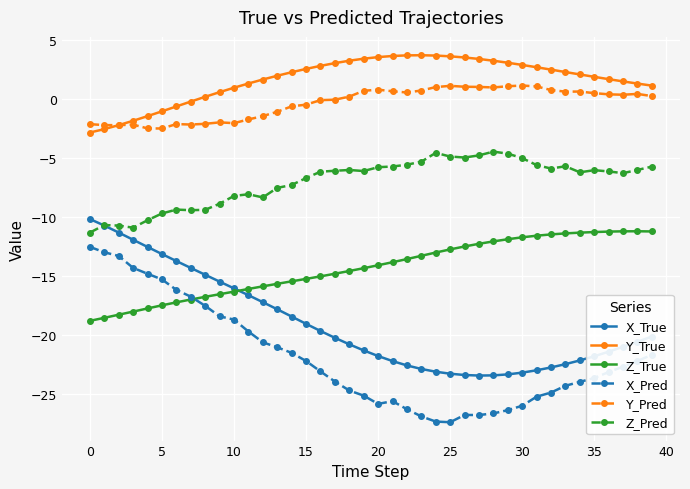

True or false: Z_Pred has more than 2 interior local peaks.

True